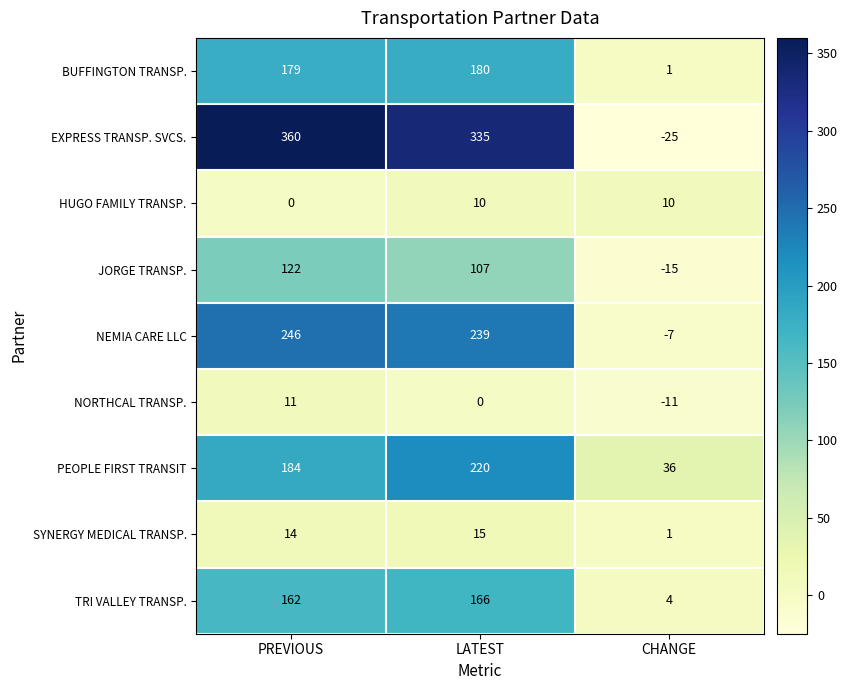

Count the PEOPLE FIRST TRANSIT values in the range 36 to 220.

3